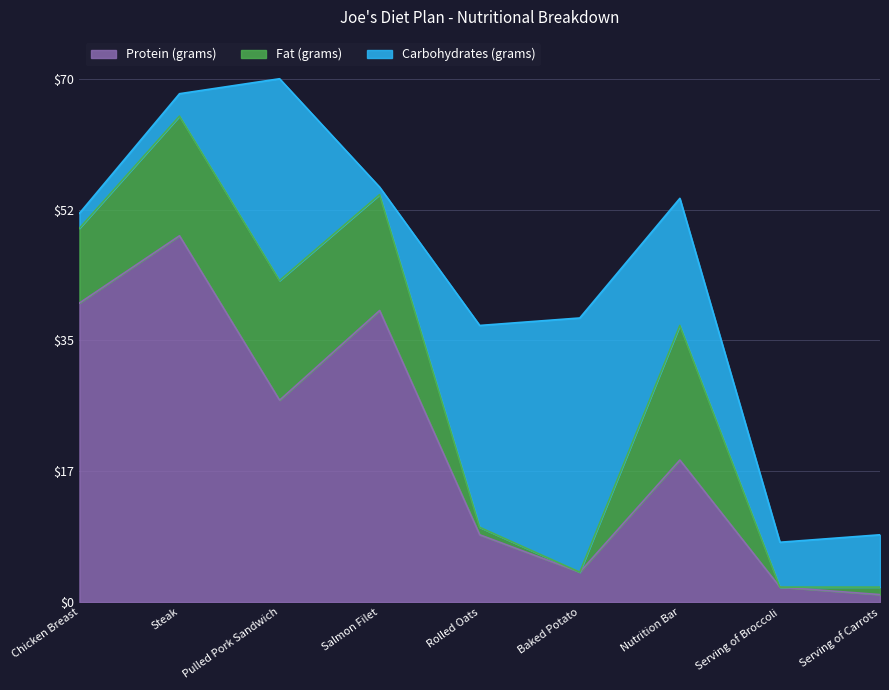

Reading left to right, list all the values displayed in this chart.

Protein (grams): 40.0	49.0	27.0	39.0	9.0	4.0	19.0	2.0	1.0
Fat (grams): 10.0	16.0	16.0	15.5	1.0	0.0	18.0	0.0	1.0
Carbohydrates (grams): 2.0	3.0	27.0	1.0	27.0	34.0	17.0	6.0	7.0